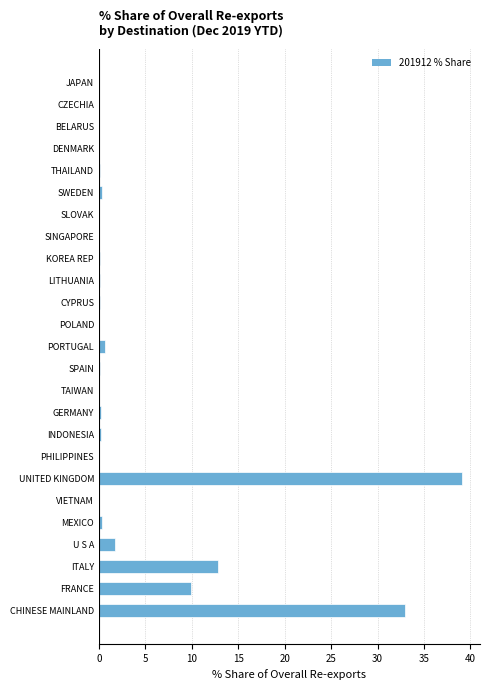

Where is the data nearest to the value 19?

ITALY